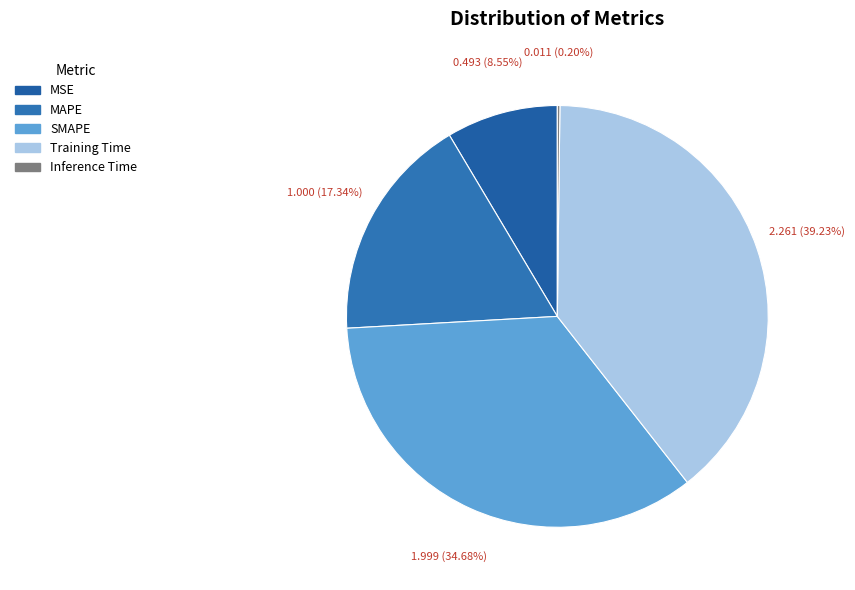

True or false: Inference Time accounts for 0% of the total.

True